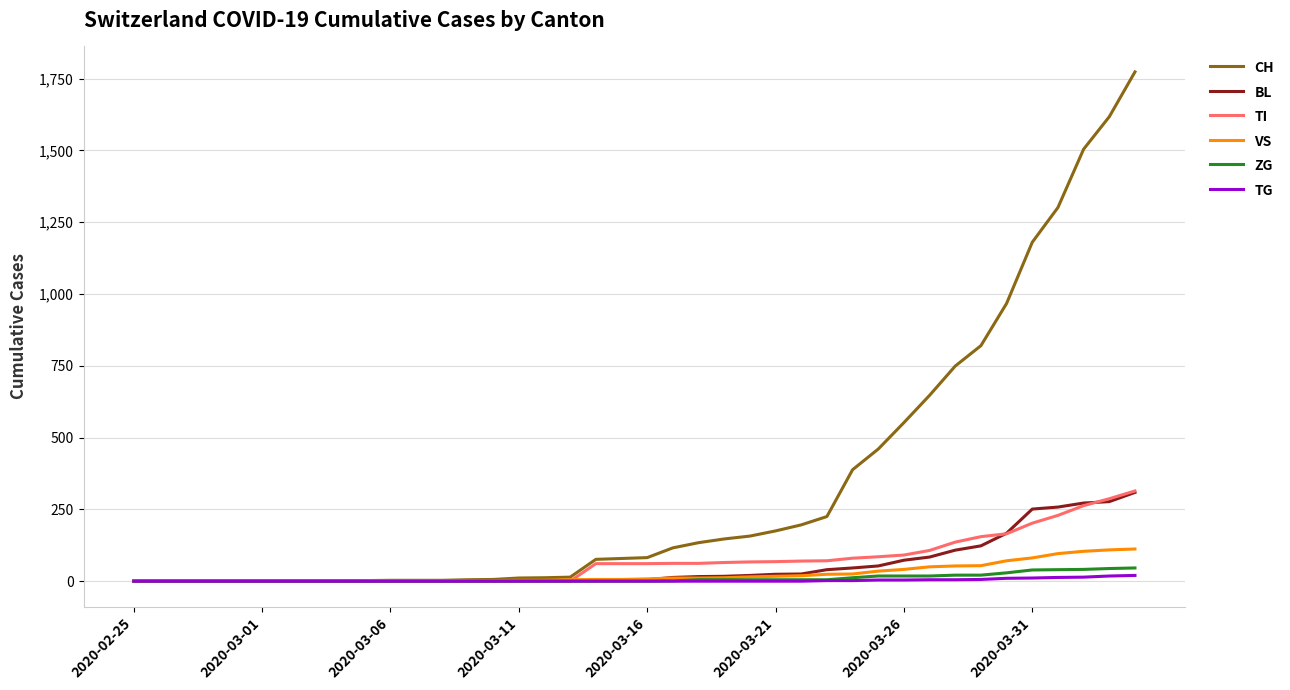

Which series has the largest range (max minus min)?

CH